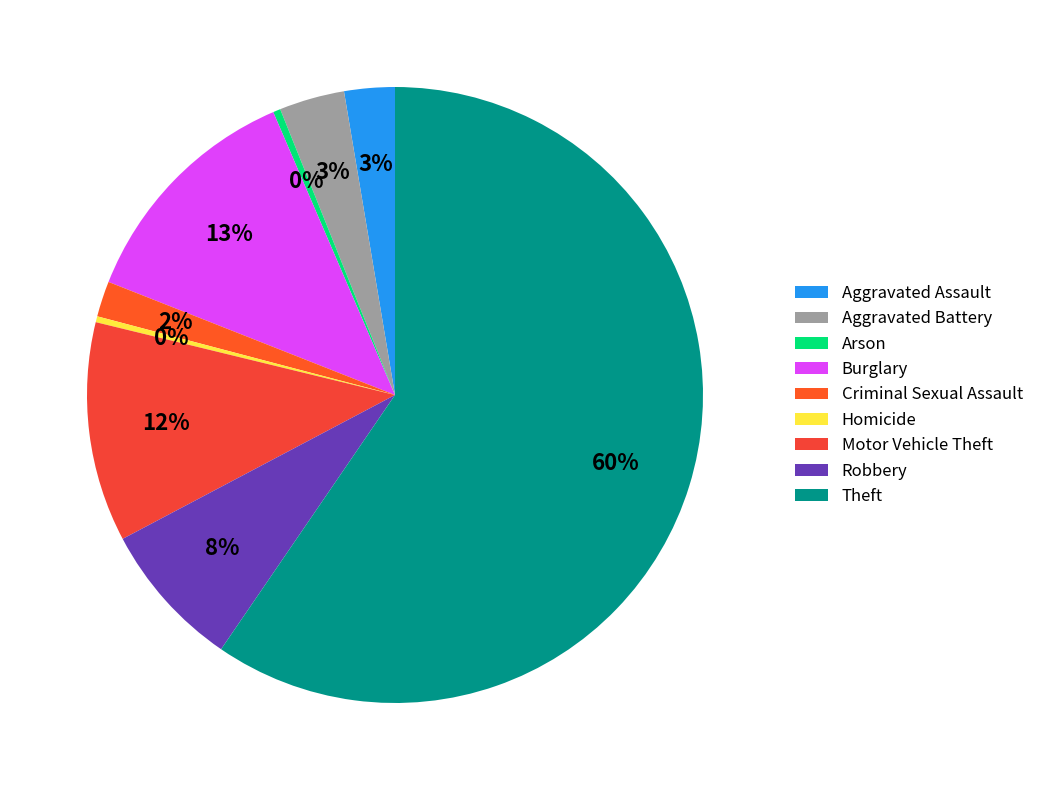

Is it true that Aggravated Battery is 3% of the pie?

True